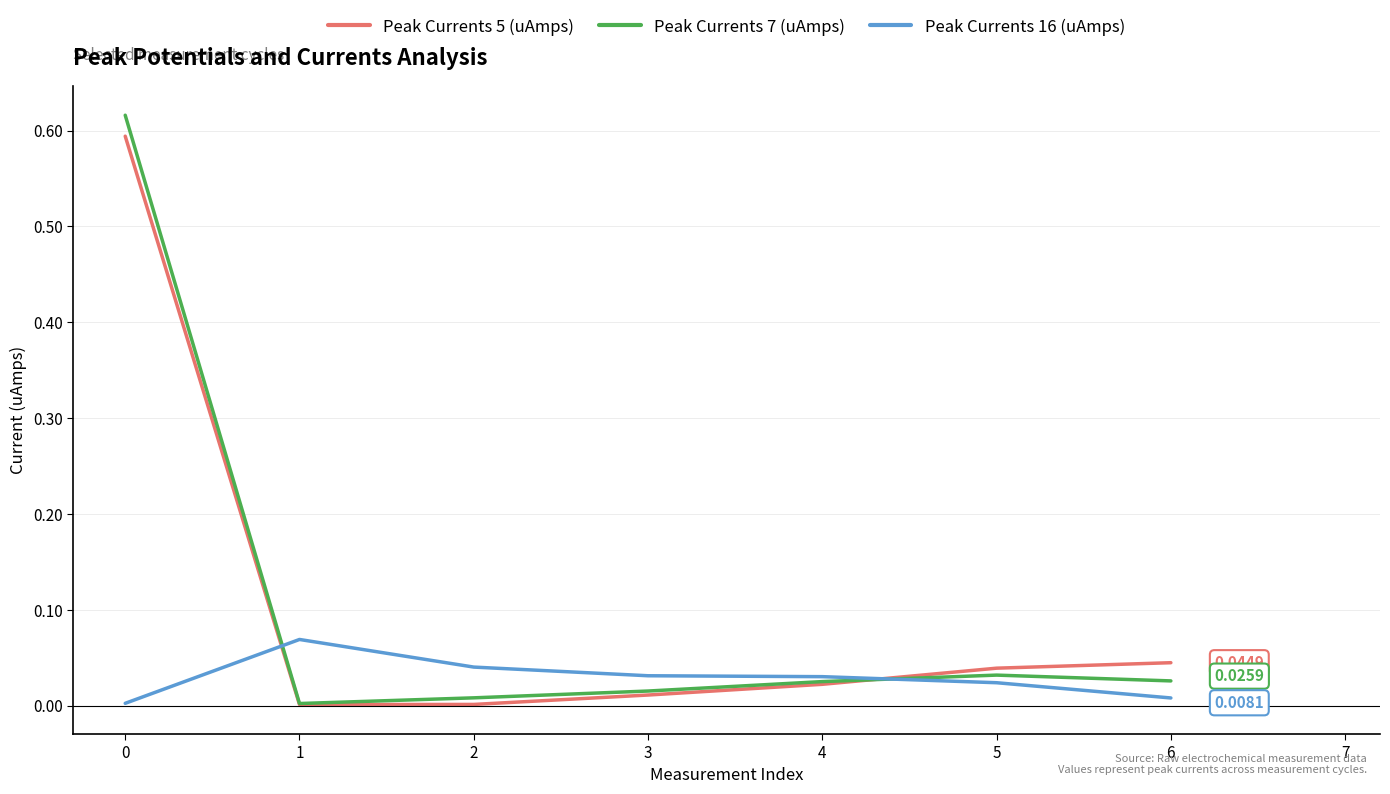

Which series has the widest spread of values?

Peak Currents 7 (uAmps)